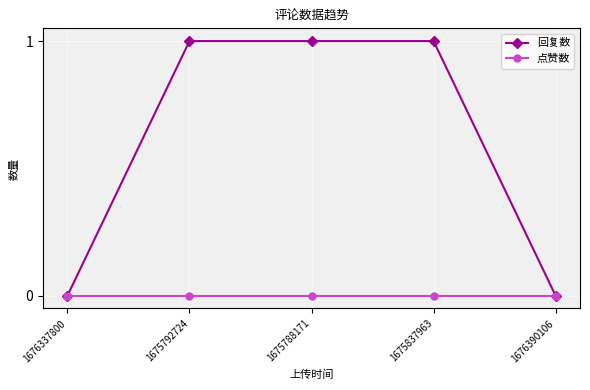

Reading right to left, transcribe all the data shown in this chart.

回复数: 1676390106=0	1675837963=1	1675788171=1	1675792724=1	1676337800=0
点赞数: 1676390106=0	1675837963=0	1675788171=0	1675792724=0	1676337800=0